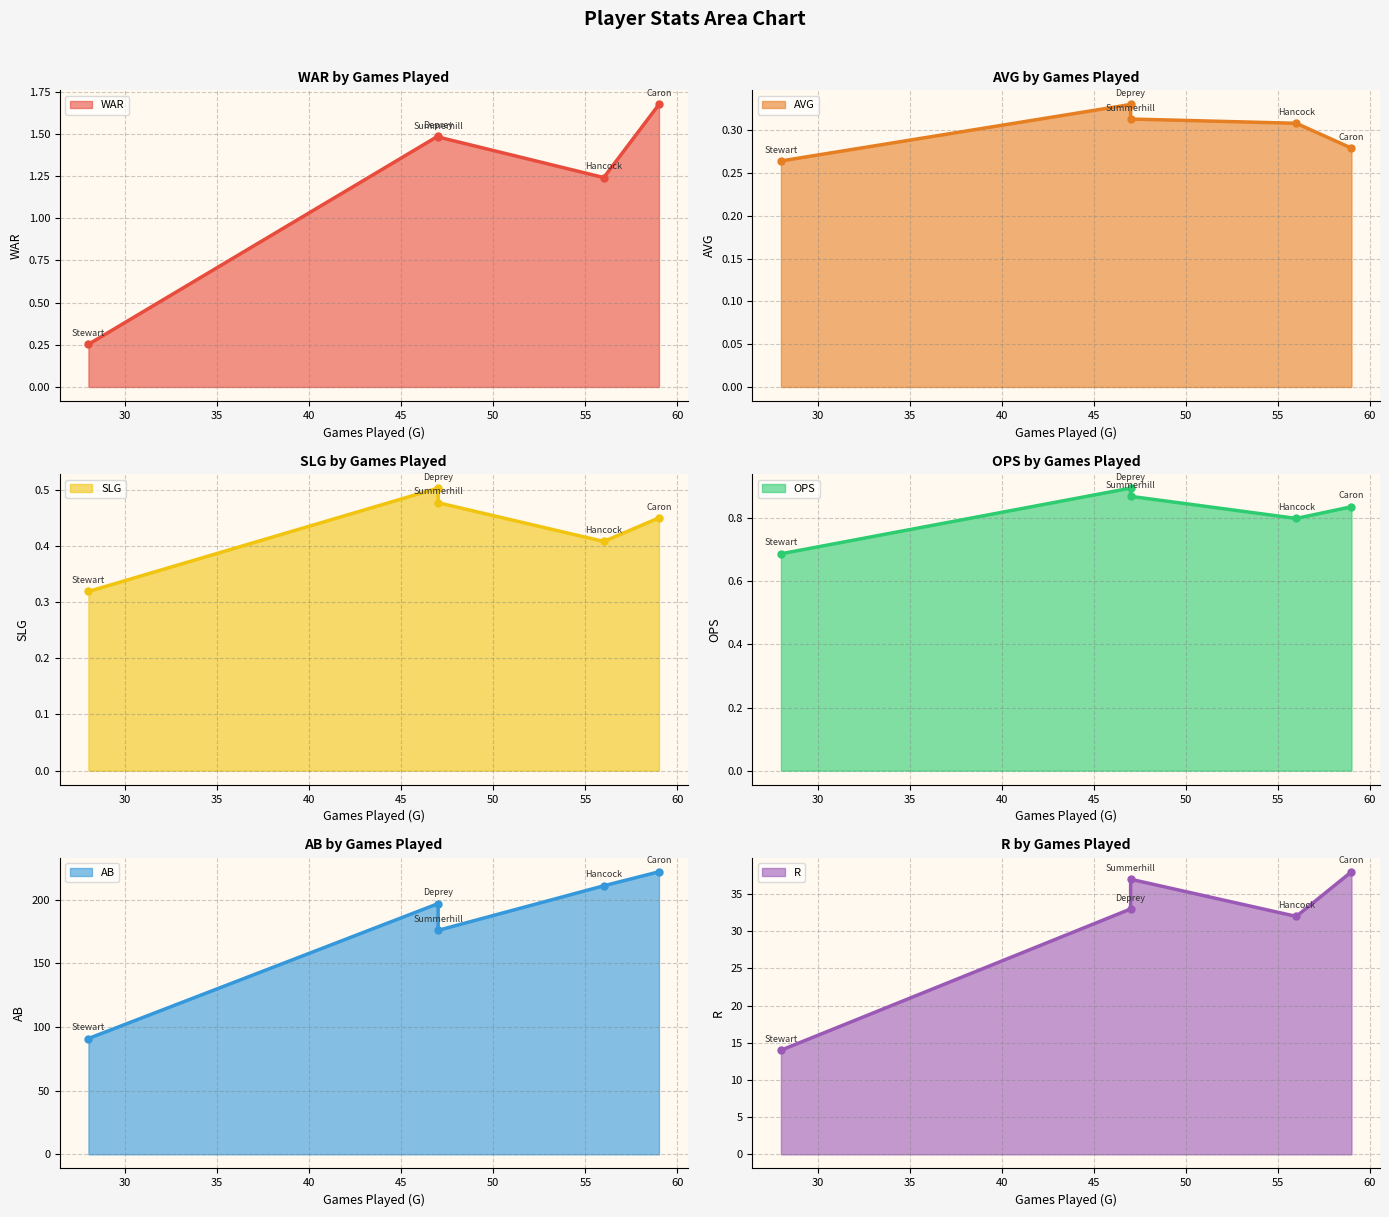

Reading left to right, extract all data points from this chart.

WAR: Caron, J=1.7	Deprey, M=1.5	Summerhill, C=1.5	Hancock, B=1.2	Stewart, C=0.3
AVG: Caron, J=0.3	Deprey, M=0.3	Summerhill, C=0.3	Hancock, B=0.3	Stewart, C=0.3
SLG: Caron, J=0.5	Deprey, M=0.5	Summerhill, C=0.5	Hancock, B=0.4	Stewart, C=0.3
OPS: Caron, J=0.8	Deprey, M=0.9	Summerhill, C=0.9	Hancock, B=0.8	Stewart, C=0.7
AB: Caron, J=222.0	Deprey, M=197.0	Summerhill, C=176.0	Hancock, B=211.0	Stewart, C=91.0
R: Caron, J=38.0	Deprey, M=33.0	Summerhill, C=37.0	Hancock, B=32.0	Stewart, C=14.0